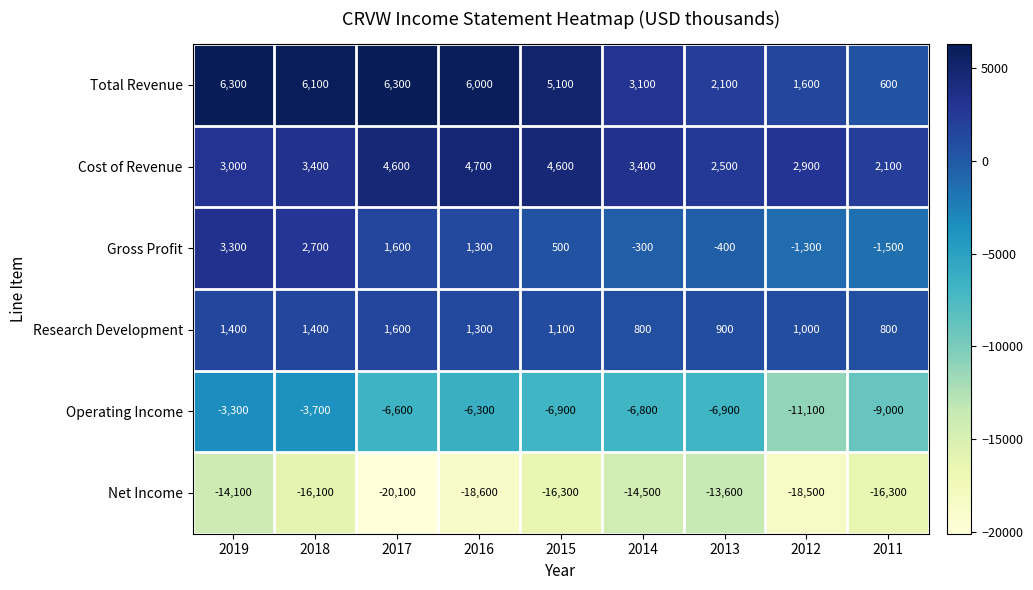

Where is Operating Income nearest to the value -7200?

2015